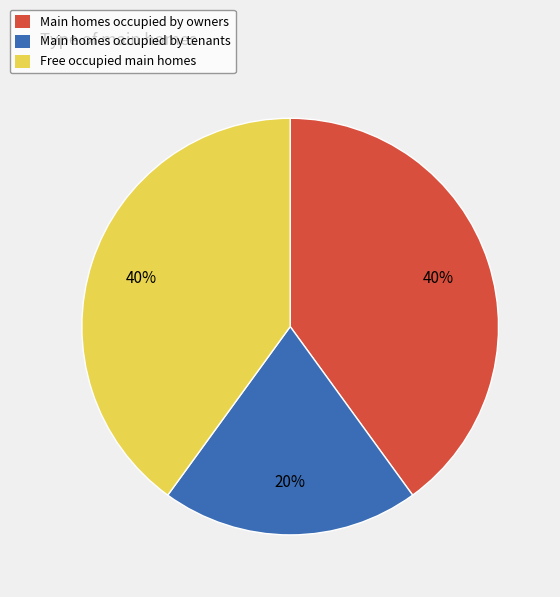

To the nearest percent, what is the average slice percentage?

33%